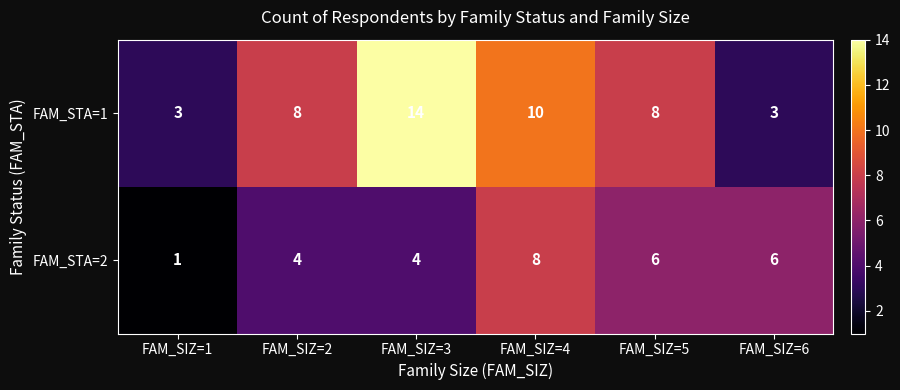

Rank the series at FAM_SIZ=2 from highest to lowest value.

FAM_STA=1, FAM_STA=2